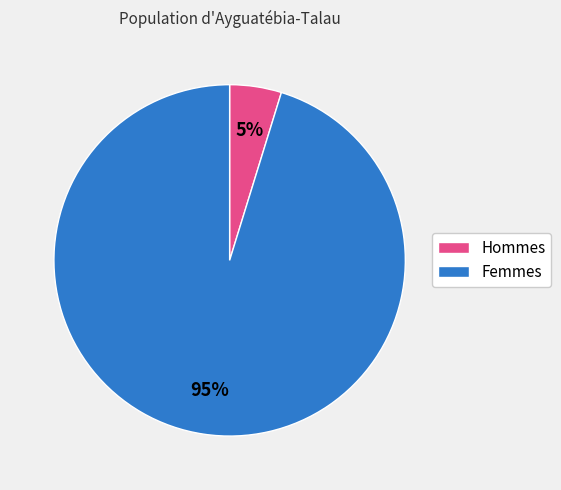

Is there any slice that represents more than half of the pie?

Yes